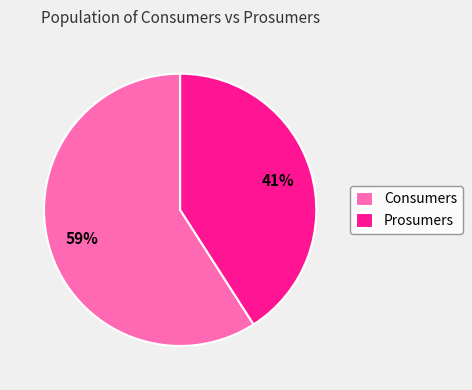

What is the smallest slice in the pie chart?

Prosumers